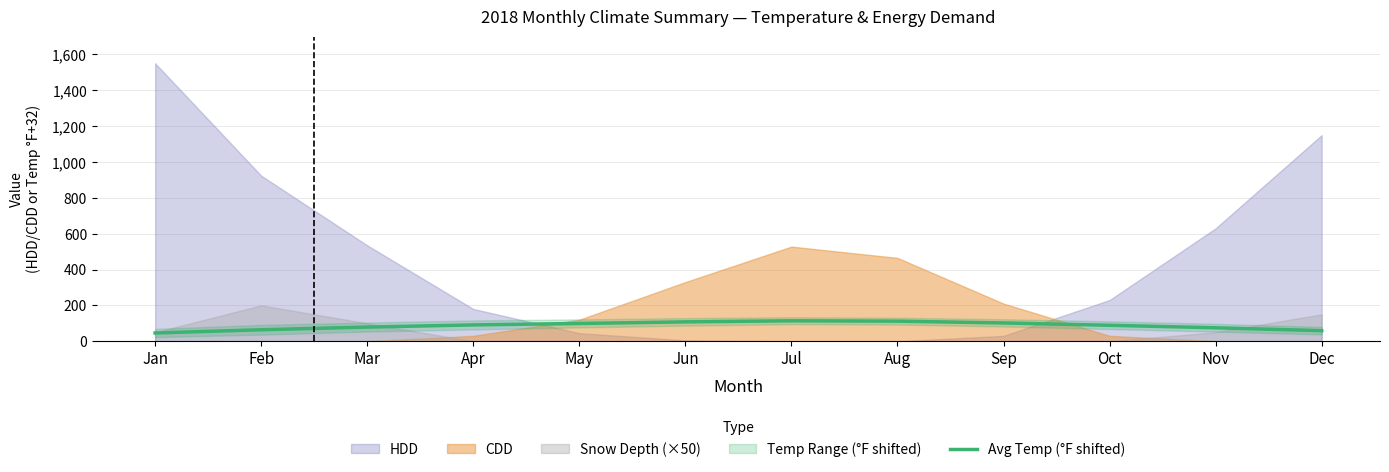

What is the ratio of the value at Jan to the value at Jun?

0.4